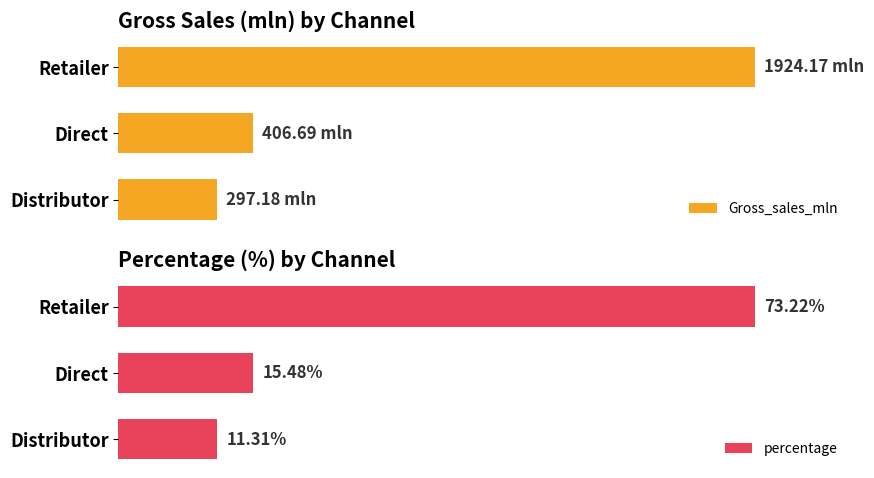

What is the minimum value for Gross_sales_mln?

15.4